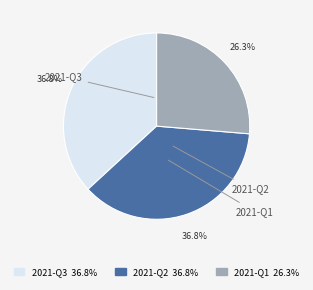

True or false: 2021-Q3 accounts for 28% of the total.

False